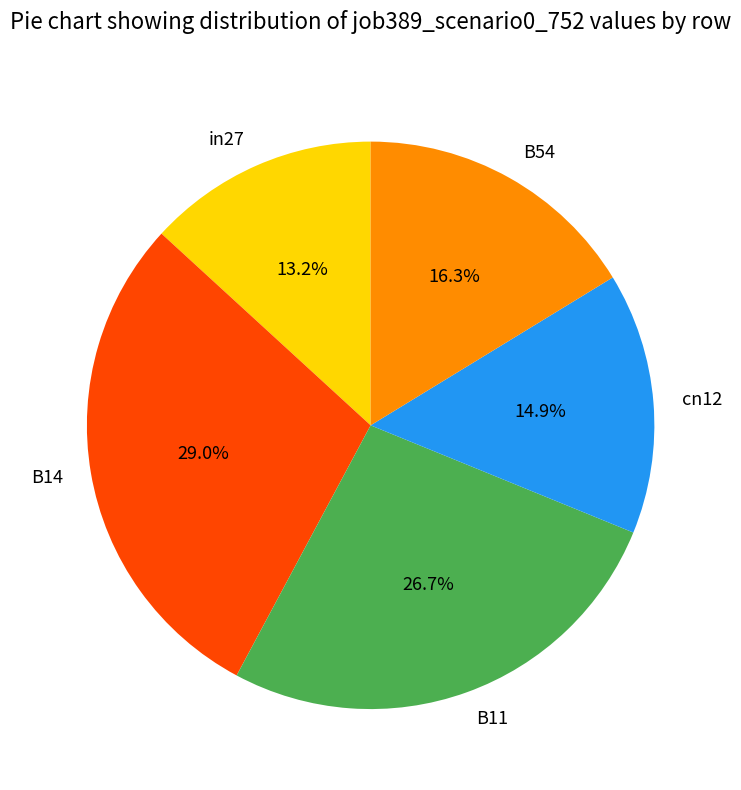

Between B11 and B14, which is larger?

B14